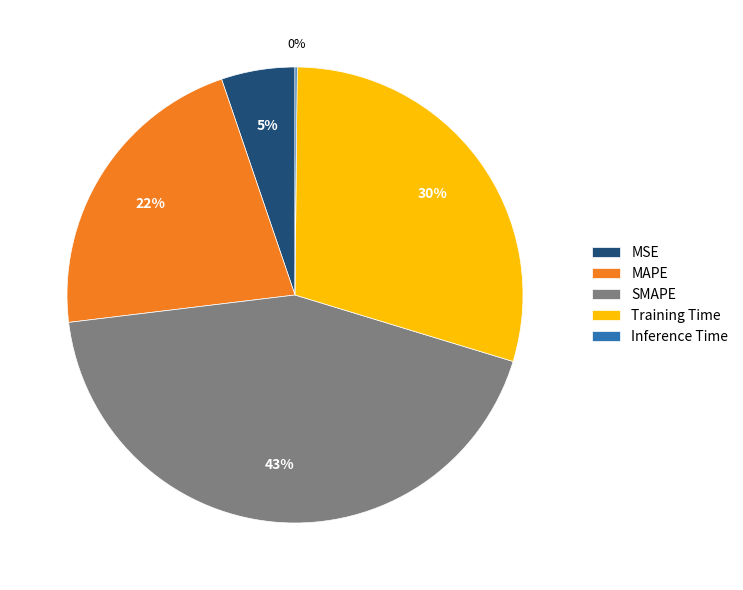

What is the largest slice in the pie chart?

SMAPE